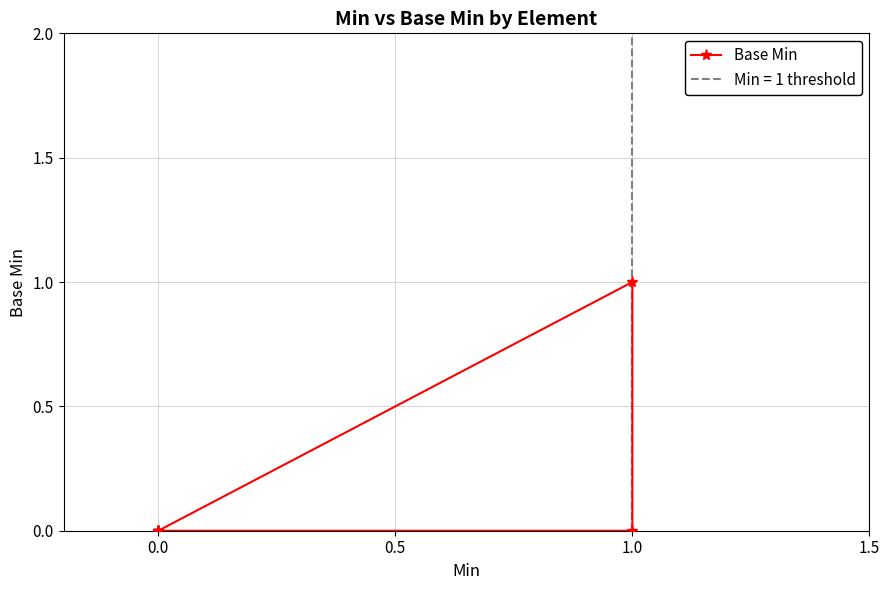

What is the change in value from 1.0 to 1.5?

+1